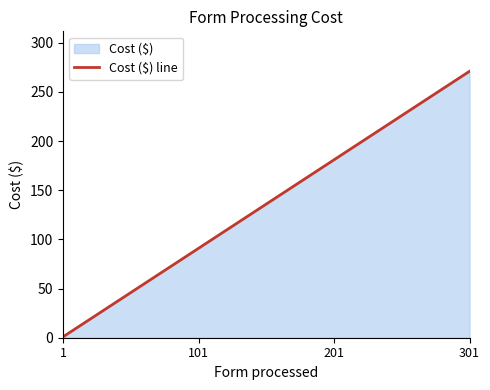

How many series are shown in this chart?

1